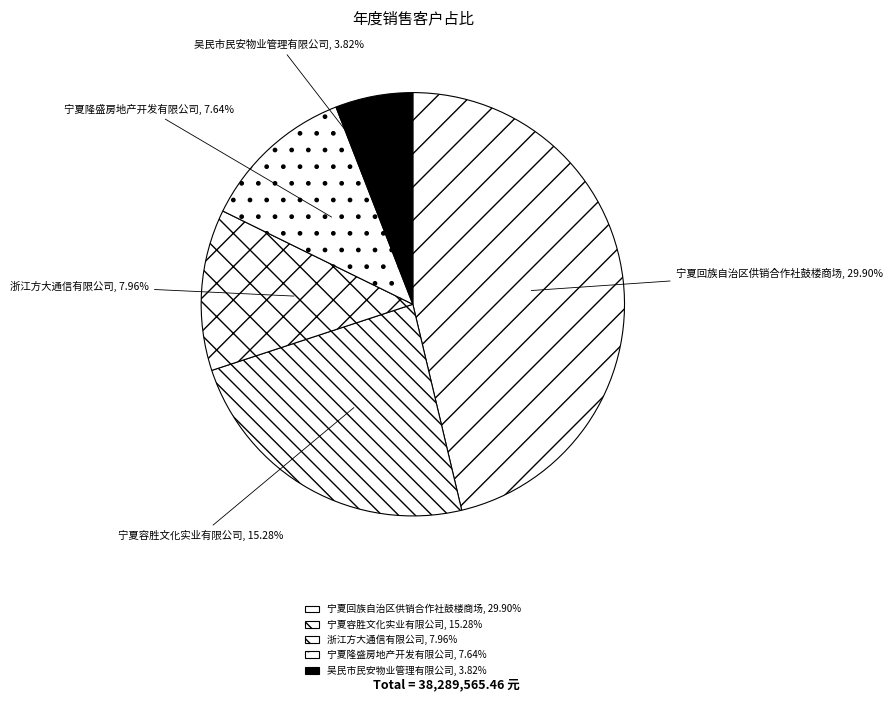

Do 宁夏容胜文化实业有限公司 and 浙江方大通信有限公司 together represent more than half of the pie?

No